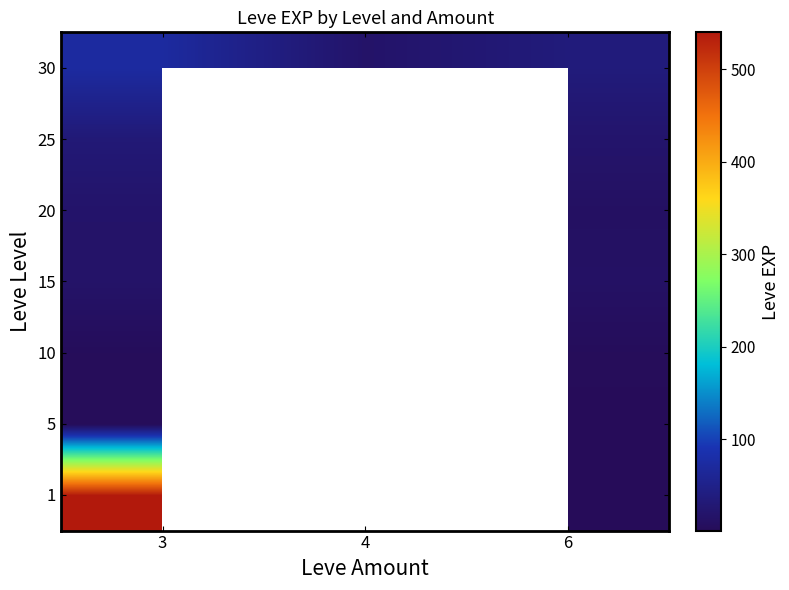

At how many categories does at least one series exceed 409?

1